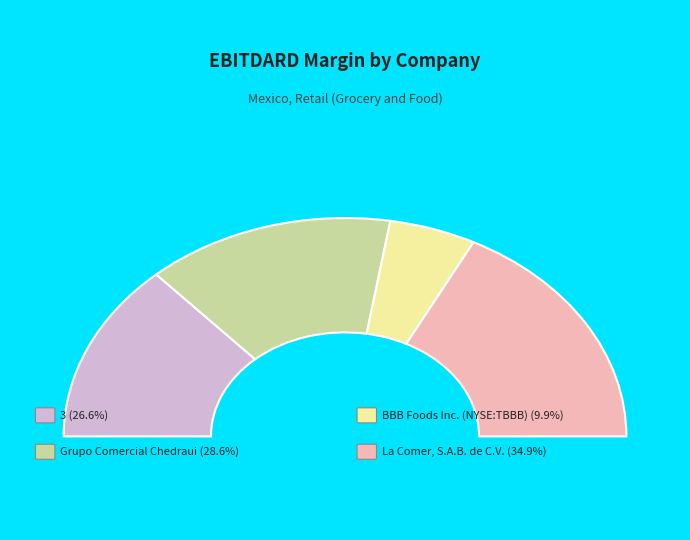

Count the number of slices in the pie.

4